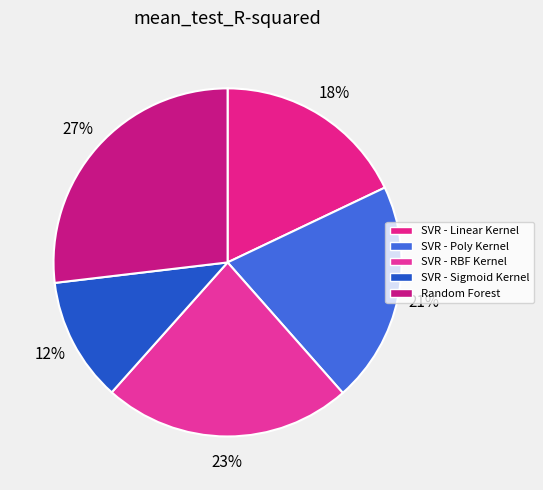

To the nearest percent, what is the difference between the SVR - RBF Kernel and SVR - Poly Kernel slice percentages?

3%